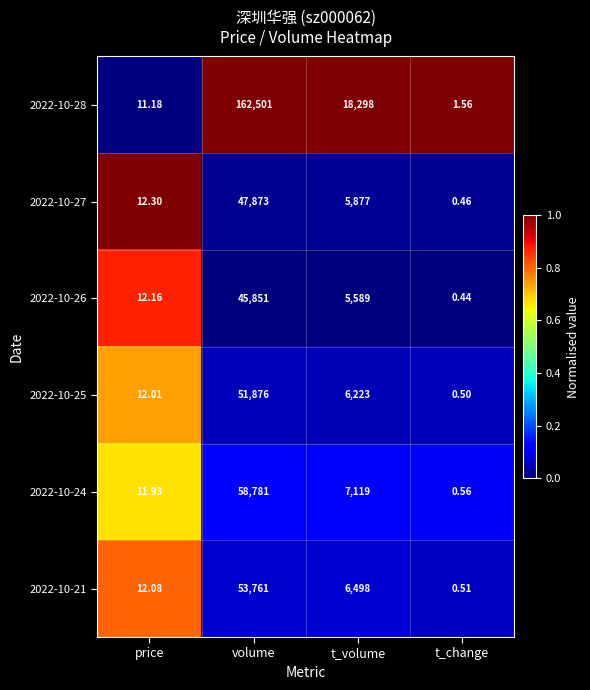

At how many categories does at least one series exceed 0?

4